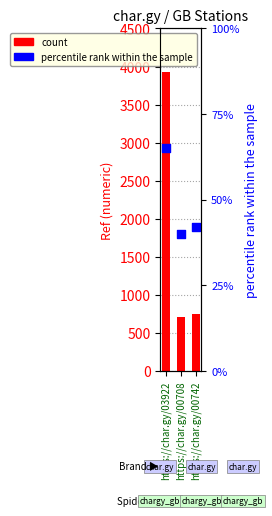

Which series contains the highest Y value?

count